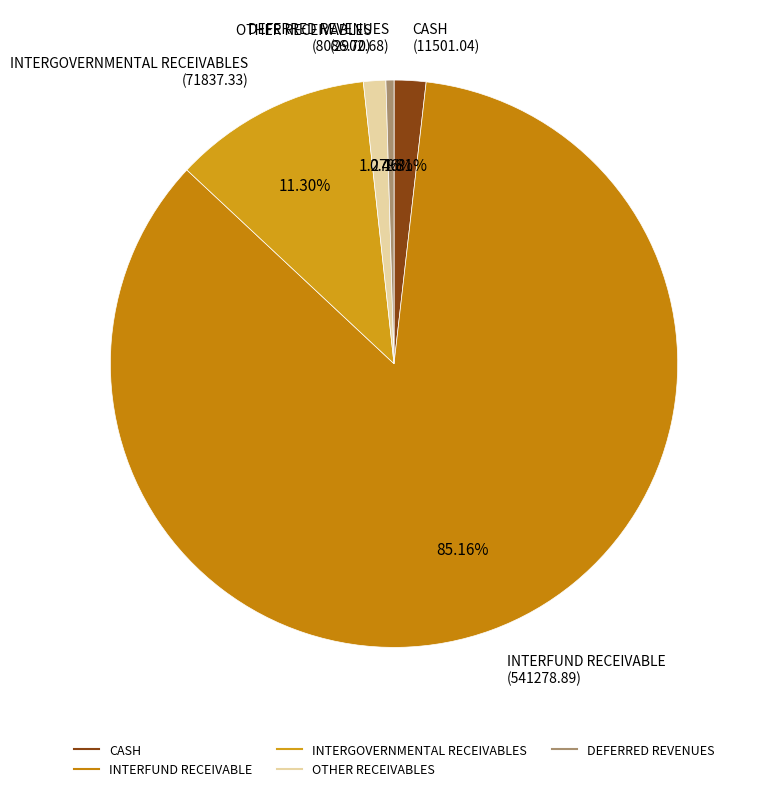

What is the ratio of the value at CASH to the value at DEFERRED REVENUES?

4.0